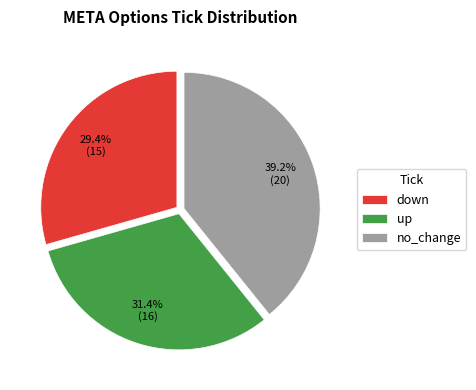

Rank the categories by value from lowest to highest.

down, up, no_change